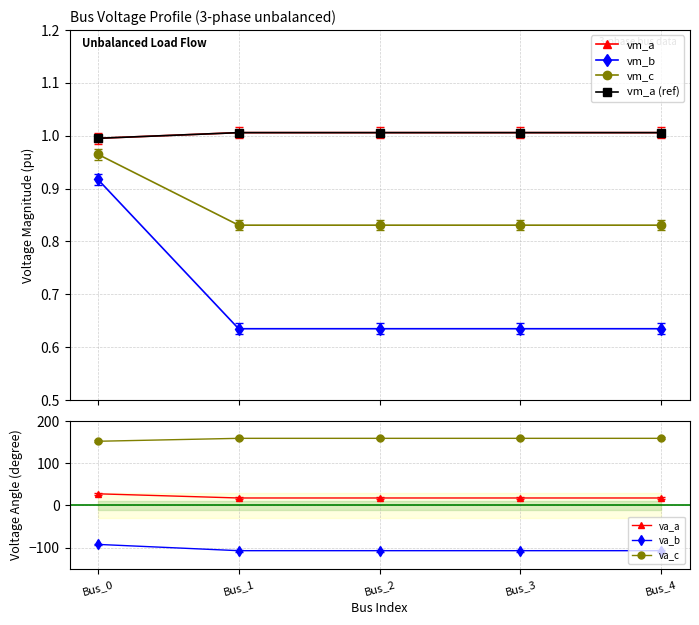

Is it true that pf_va_c_degree equals 0.4 at Bus_3?

False